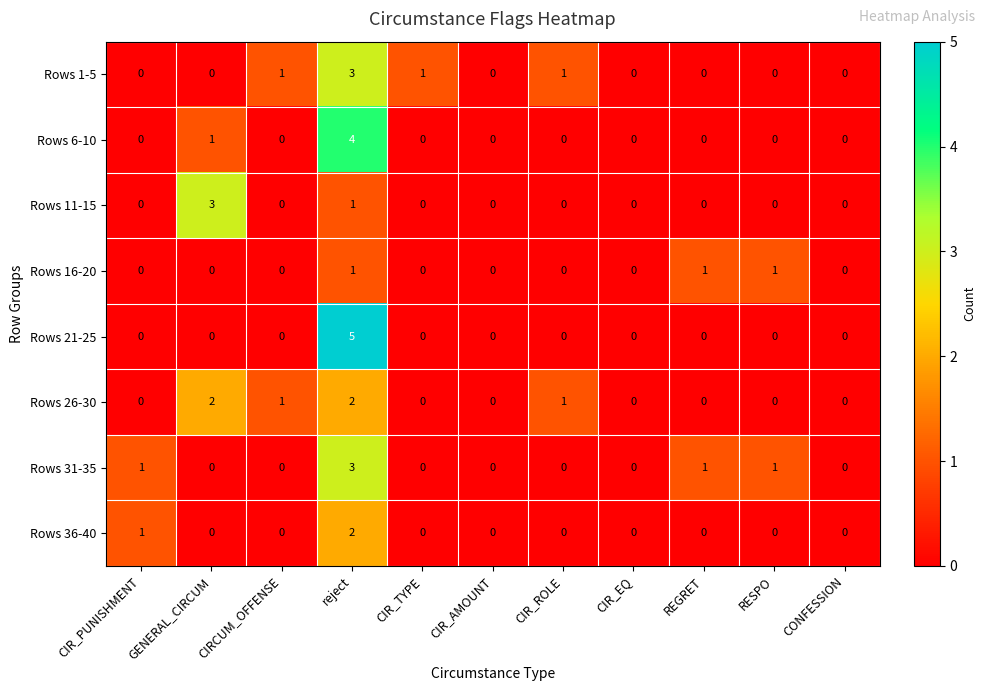

Which series has the largest range (max minus min)?

Rows 21-25